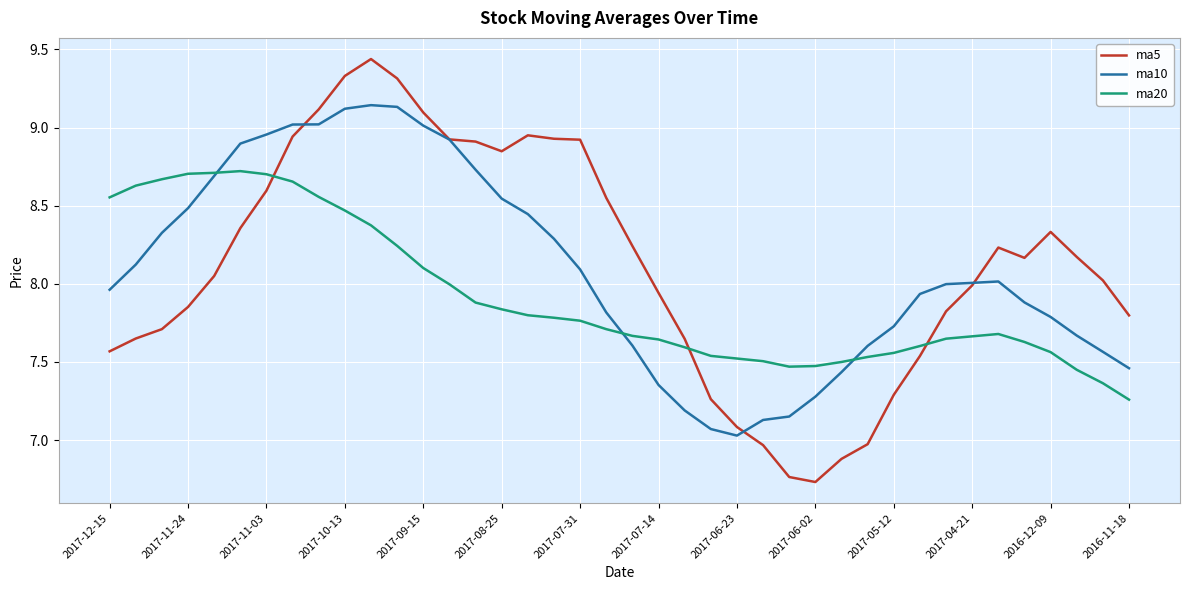

Count the number of data series in this chart.

3